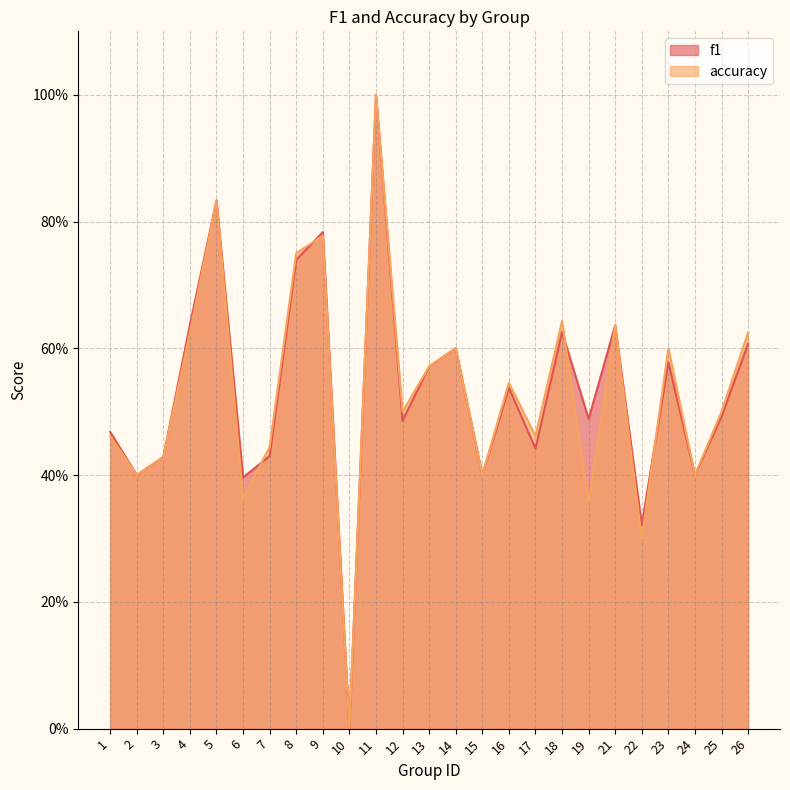

Reading left to right, list all the values displayed in this chart.

f1: 0.5	0.4	0.4	0.6	0.8	0.4	0.4	0.7	0.8	0.0	1.0	0.5	0.6	0.6	0.4	0.5	0.4	0.6	0.5	0.6	0.3	0.6	0.4	0.5	0.6
accuracy: 0.5	0.4	0.4	0.6	0.8	0.4	0.4	0.8	0.8	0.0	1.0	0.5	0.6	0.6	0.4	0.5	0.5	0.6	0.4	0.6	0.3	0.6	0.4	0.5	0.6